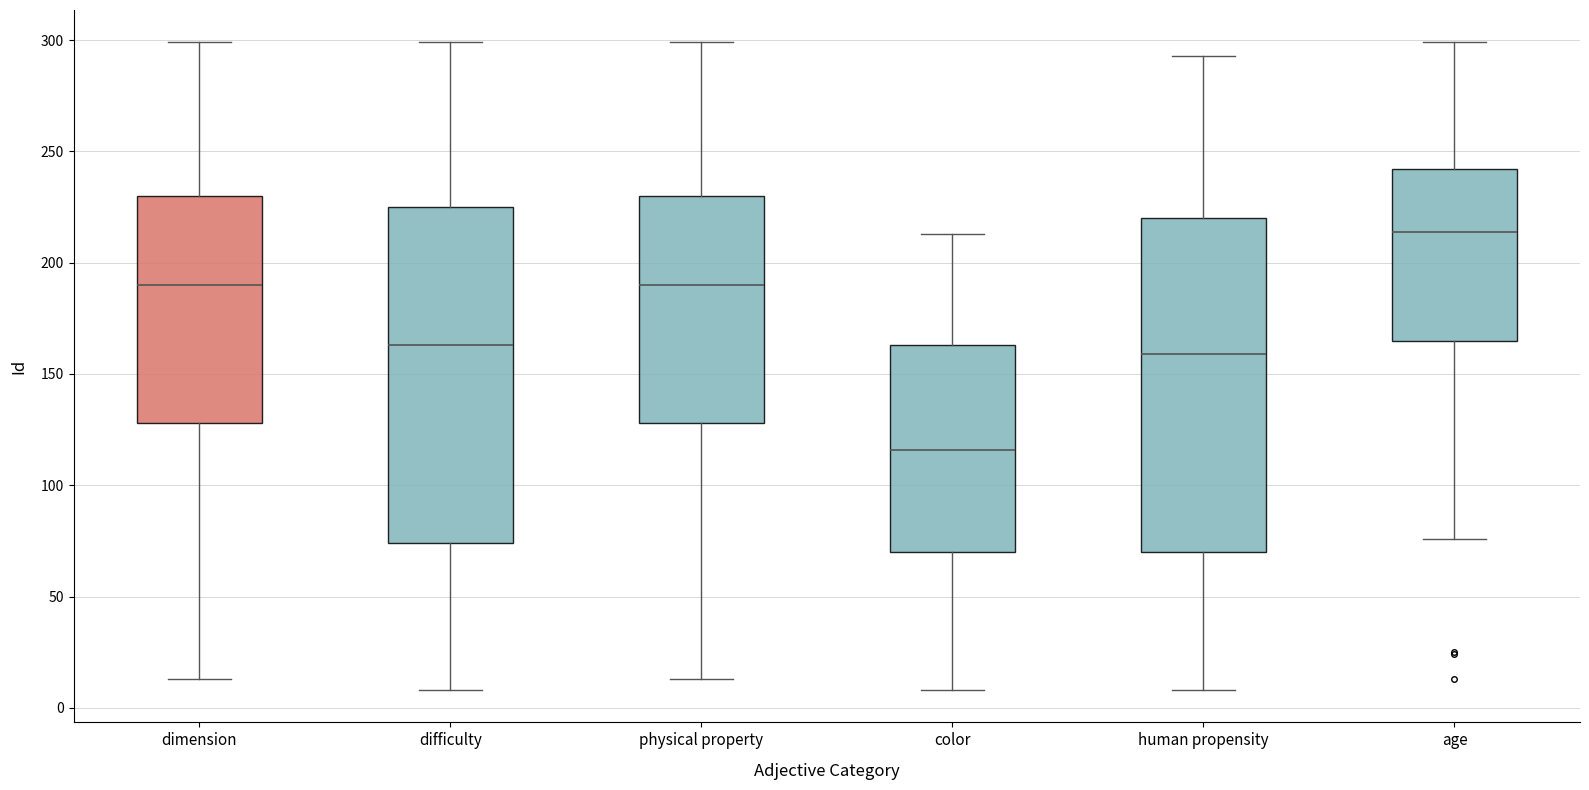

Where does the median line of the box for human propensity sit on the y-axis? The values are not printed on the chart, so give them approximately, as read against the axis.

160